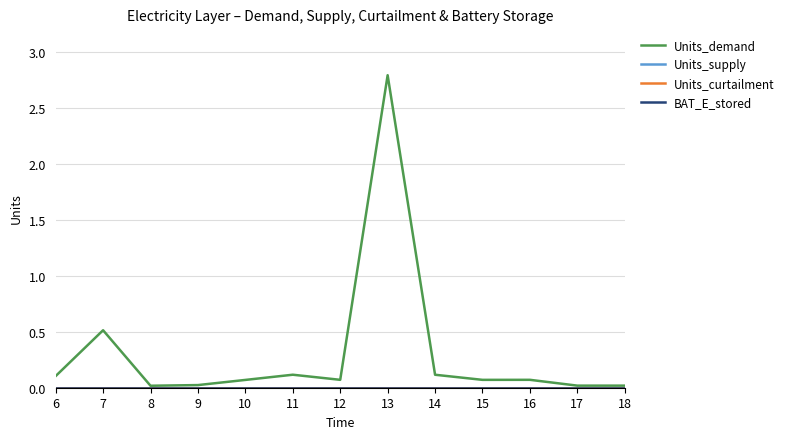

True or false: Units_demand and BAT_E_stored intersect in this chart.

False